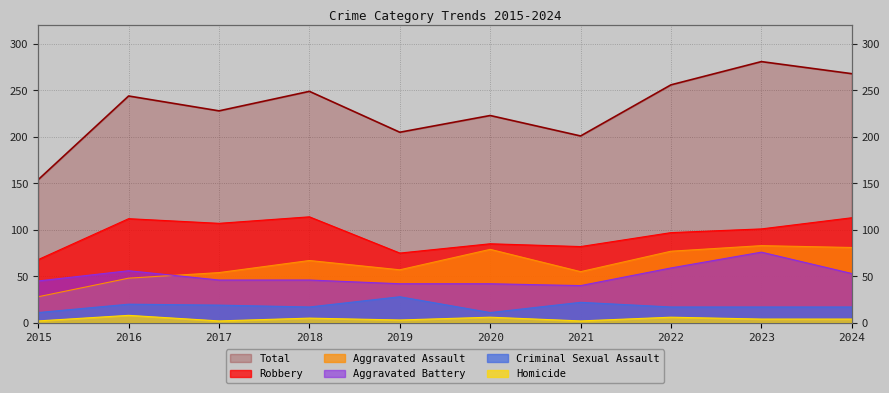

Between 2022 and 2024, which is larger?

2024